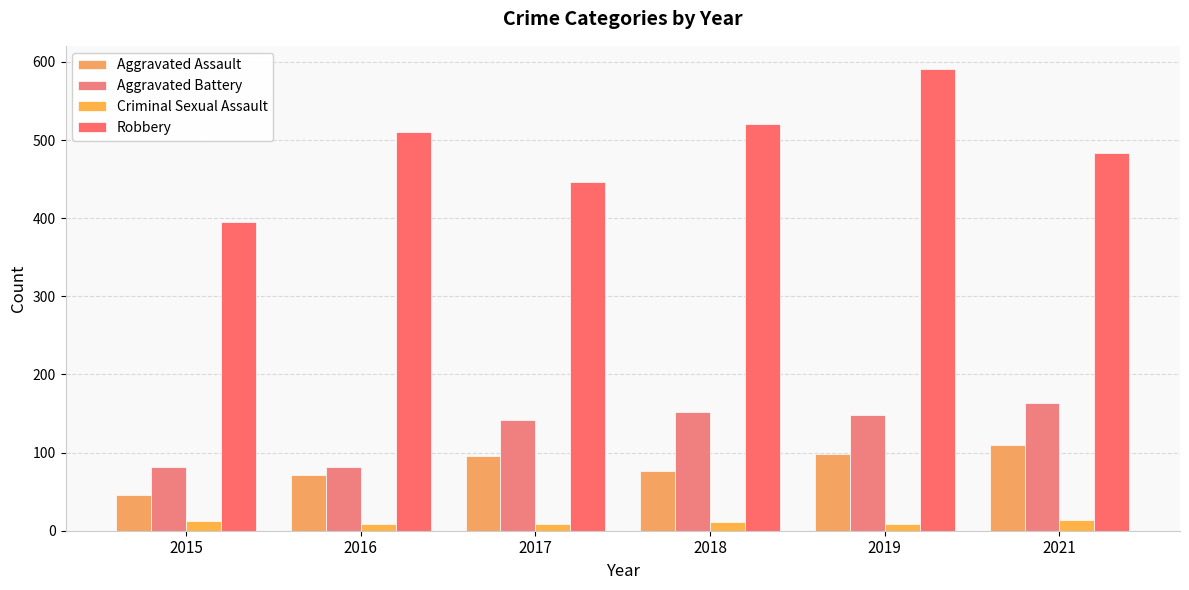

Which category has the highest value across all series?

2019